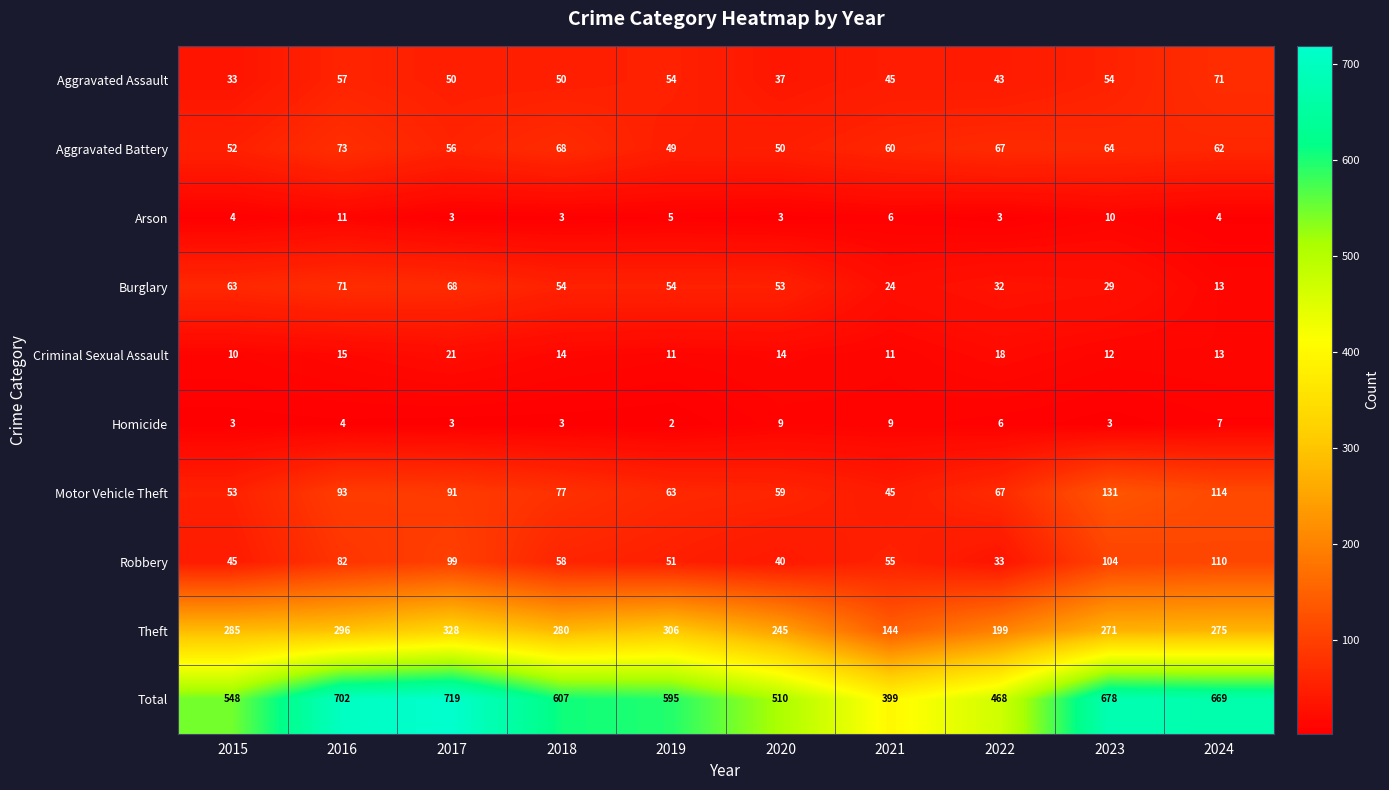

How many values in the Homicide series are below 4?

5